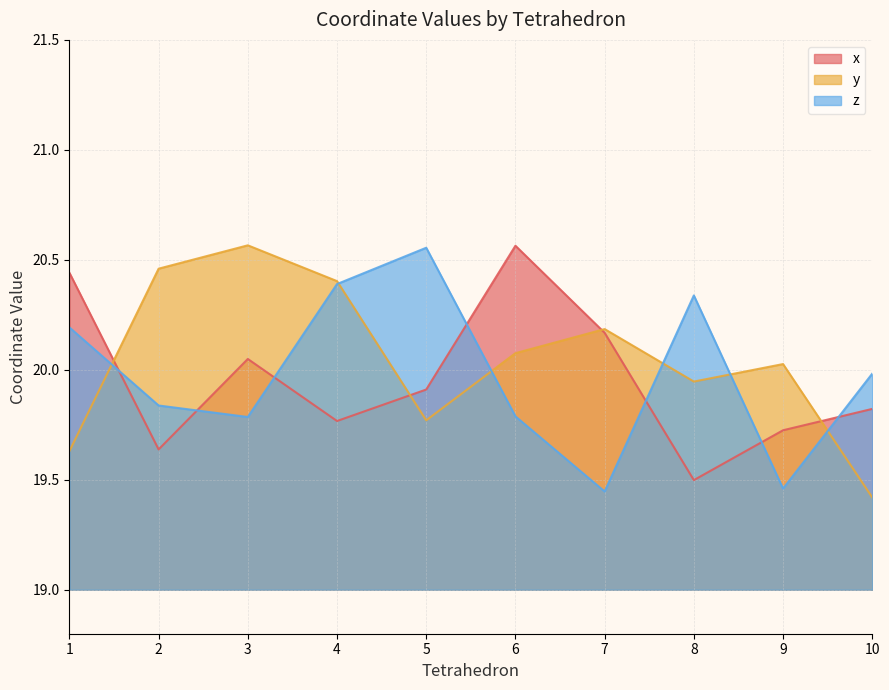

At 3, list the series in order from largest to smallest.

y, x, z